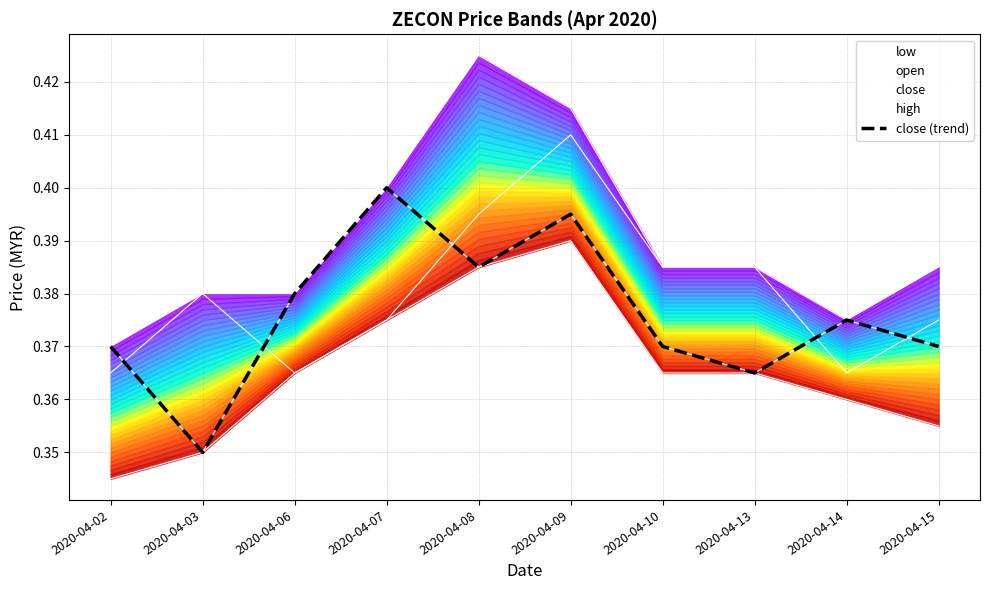

The high series shows 0.4 at 2020-04-15. True or false?

True